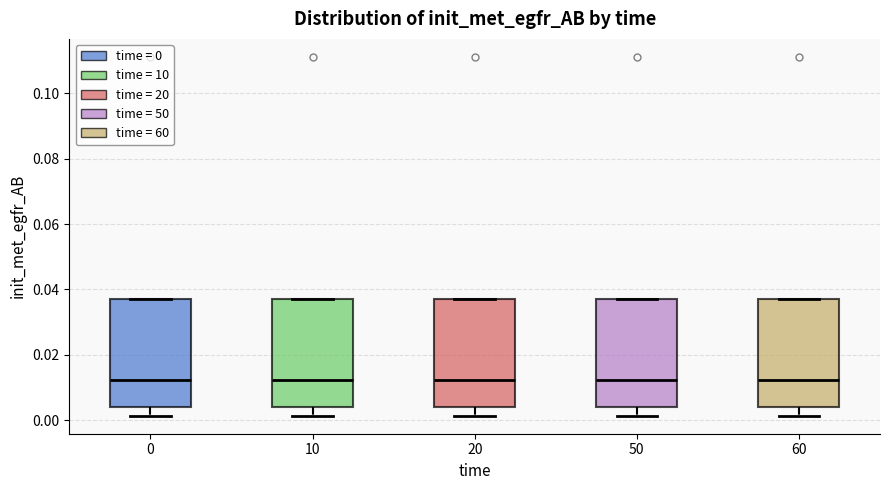

Reading left to right, transcribe this box plot: for each box, give where its median line is, the range the box spans, and where its two whiskers end, as read against the y-axis. The values are not printed on the chart, so give them approximately, as read against the axis.

0: median 0.012, box 0.004 to 0.038, whiskers 0.002 to 0.038
10: median 0.012, box 0.004 to 0.038, whiskers 0.002 to 0.038
20: median 0.012, box 0.004 to 0.038, whiskers 0.002 to 0.038
50: median 0.012, box 0.004 to 0.038, whiskers 0.002 to 0.038
60: median 0.012, box 0.004 to 0.038, whiskers 0.002 to 0.038